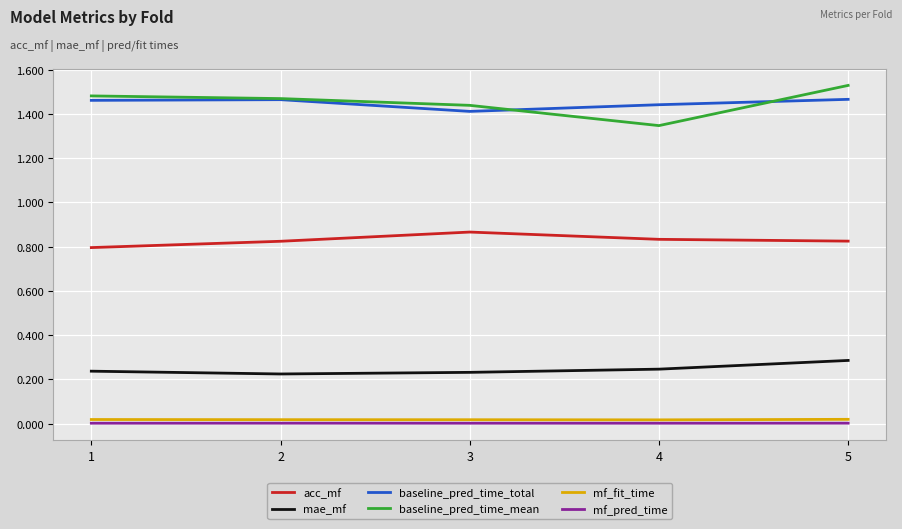

Which series changed the most between 4 and 5?

baseline_pred_time_mean